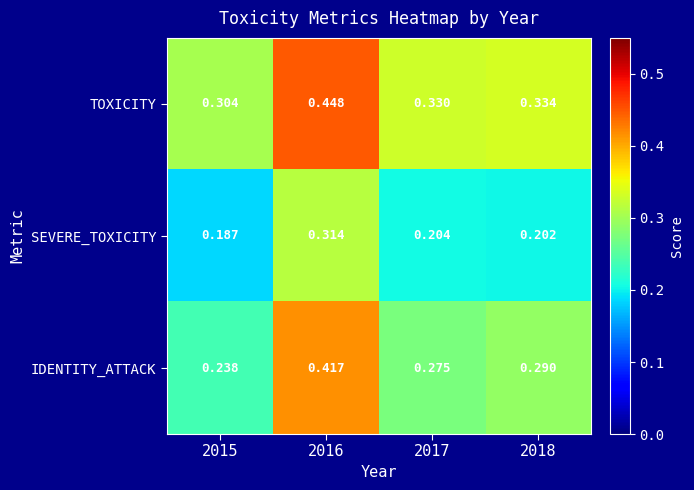

Which series has the widest spread of values?

IDENTITY_ATTACK